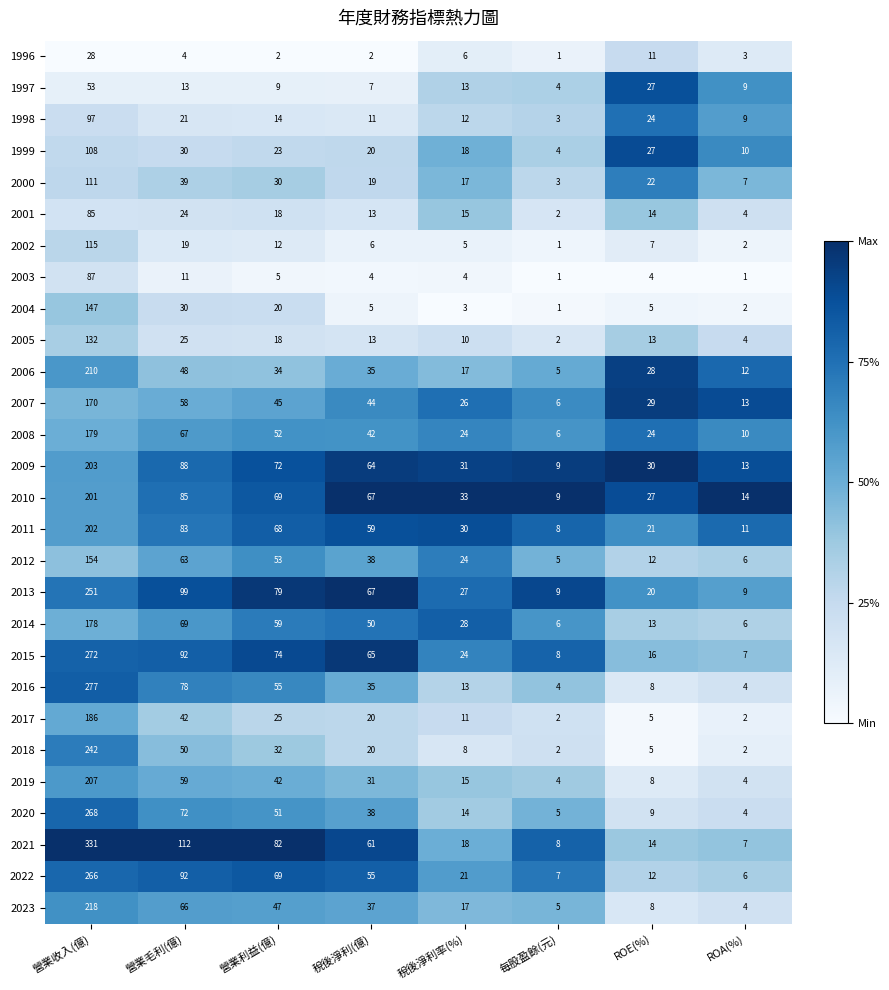

Is the value of 2022 at 稅後淨利(億) greater than the value of 2019 at 營業毛利(億)?

No